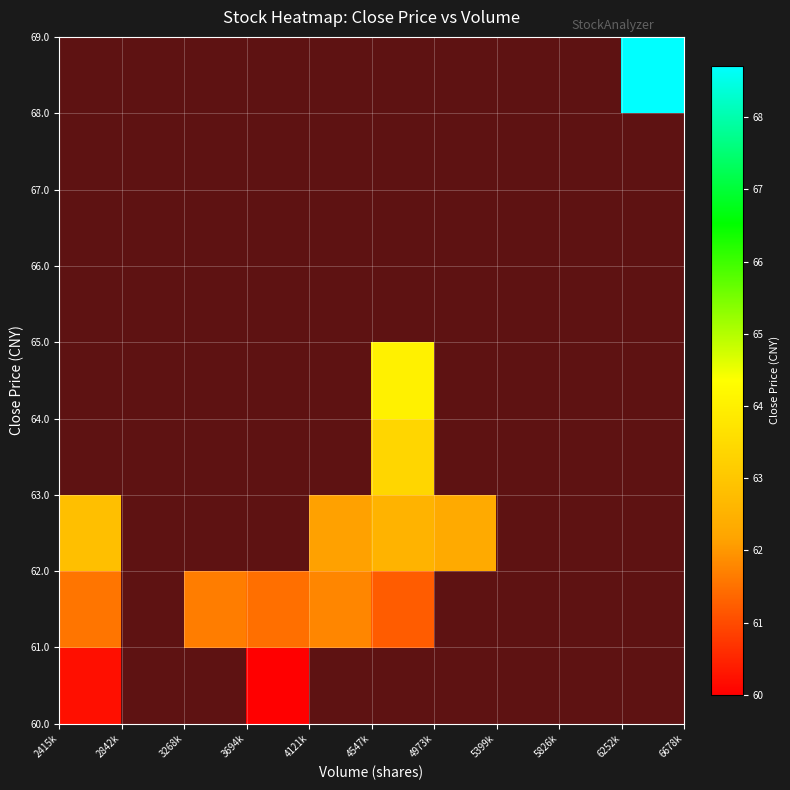

At how many categories does at least one series exceed 60?

7